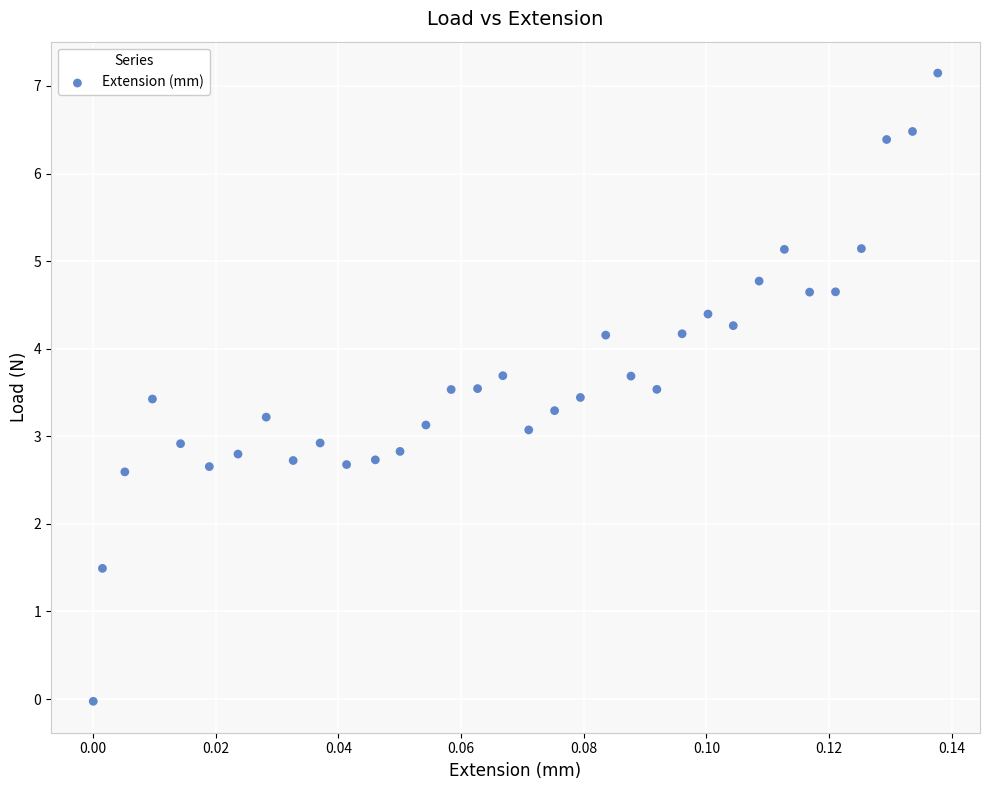

What is the range of Y values (max minus min)?

7.2